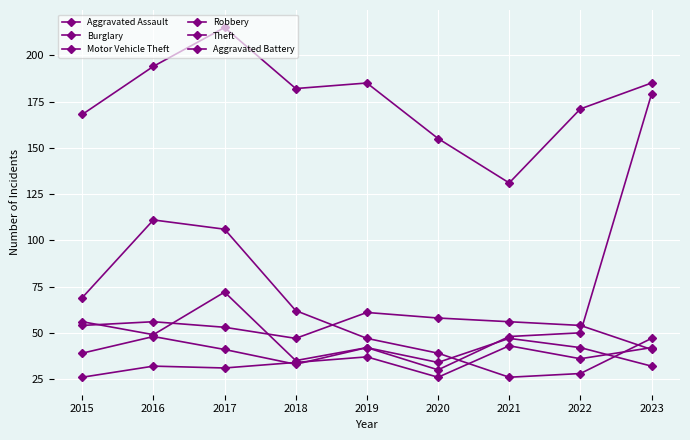

How many lines are shown in the chart?

6